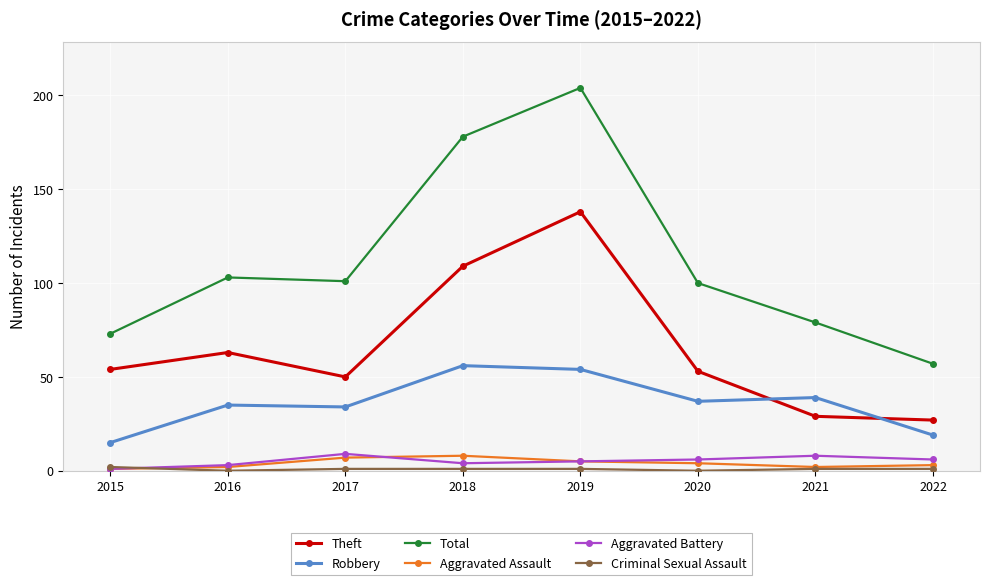

True or false: Aggravated Assault has a value of 8 at 2018.

True